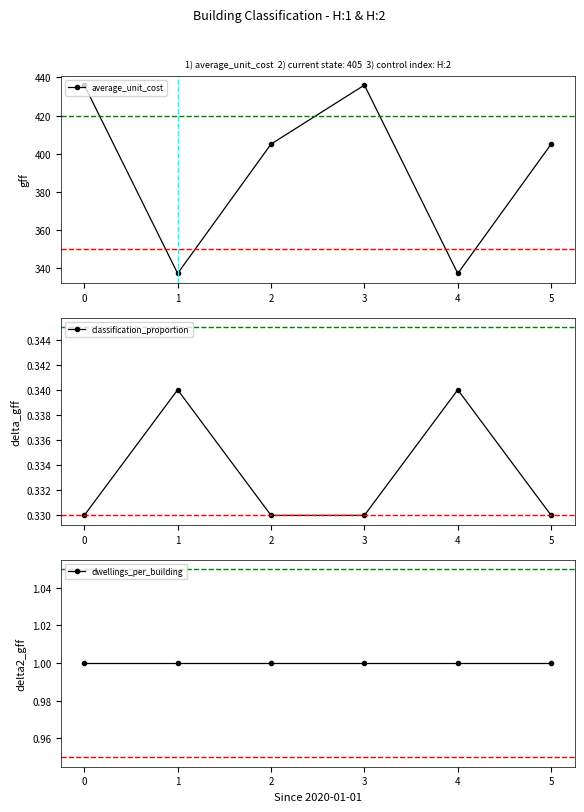

Count the classification_proportion values in the range 0 to 1.

6